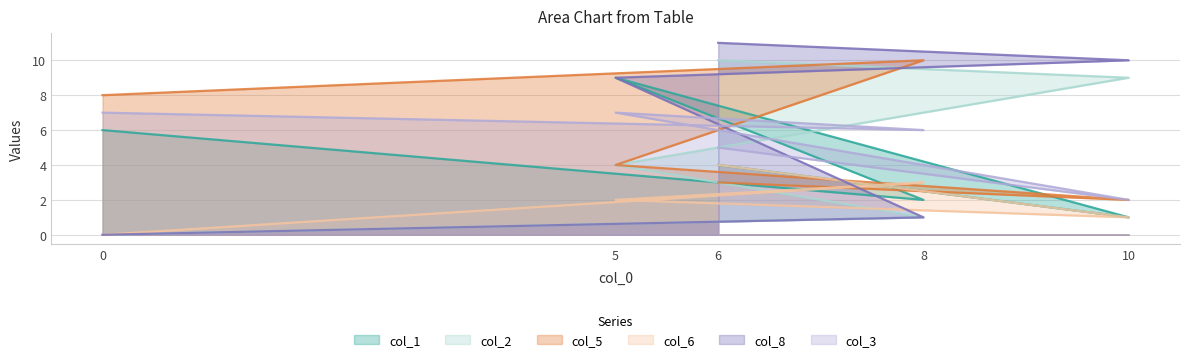

What is the lowest value of the col_3 series?

2